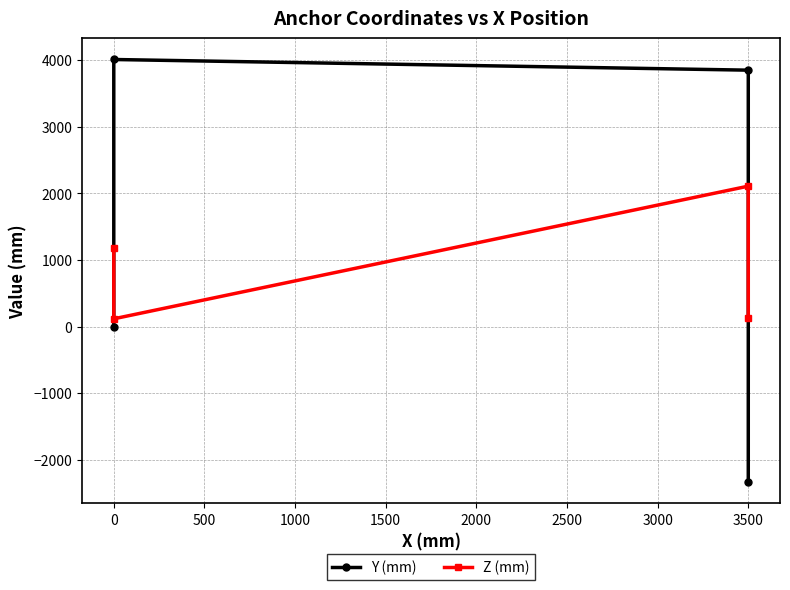

List the labels in order of Y (mm) value, largest first.

0, 500, −500, 1000